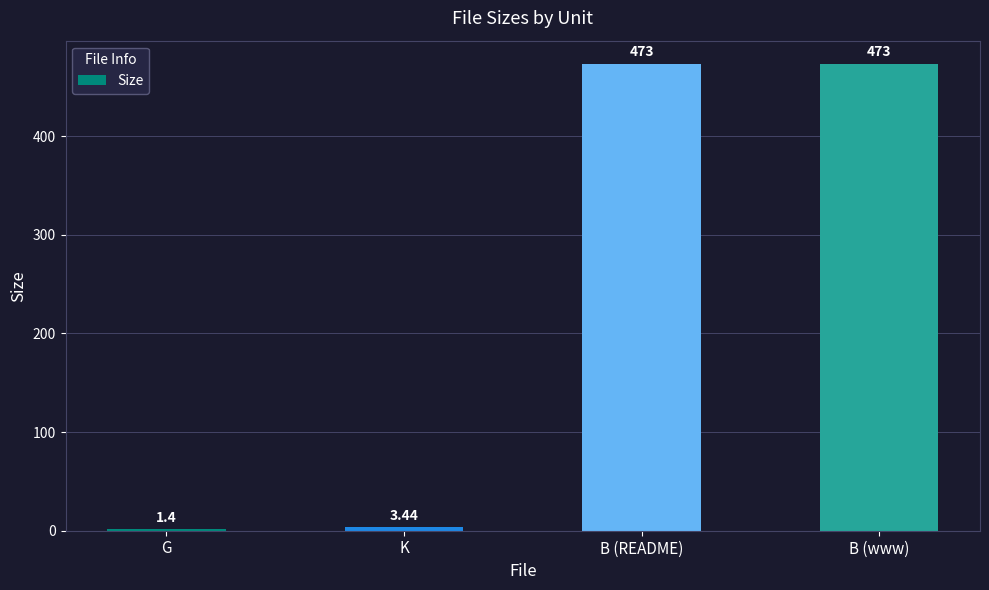

Approximately how many times larger is the value at B (www) compared to B (README)?

1.0